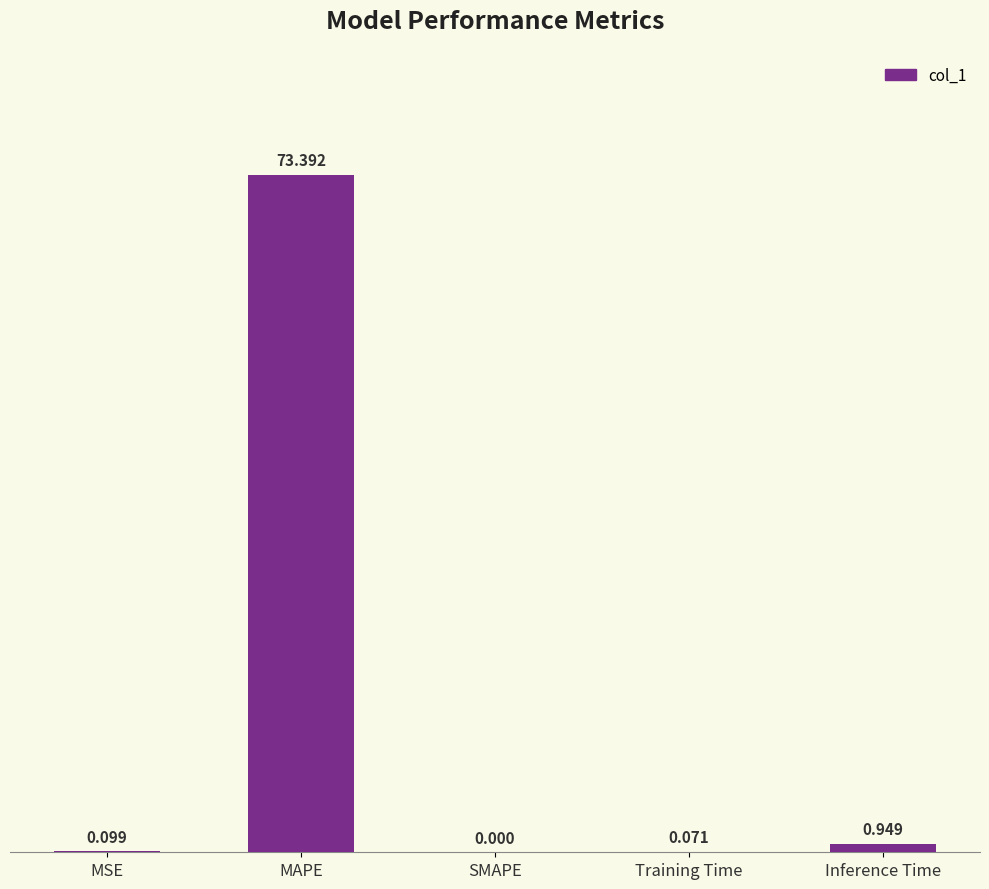

At which label is the value closest to 36?

Inference Time